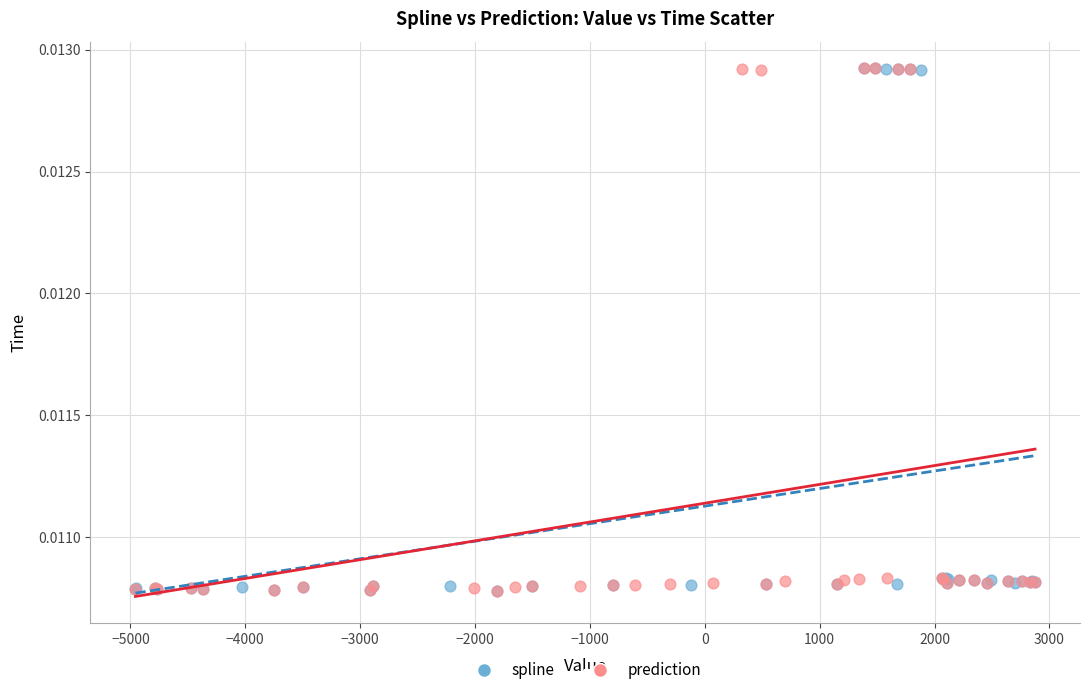

What are all the series names shown in the legend?

spline, prediction